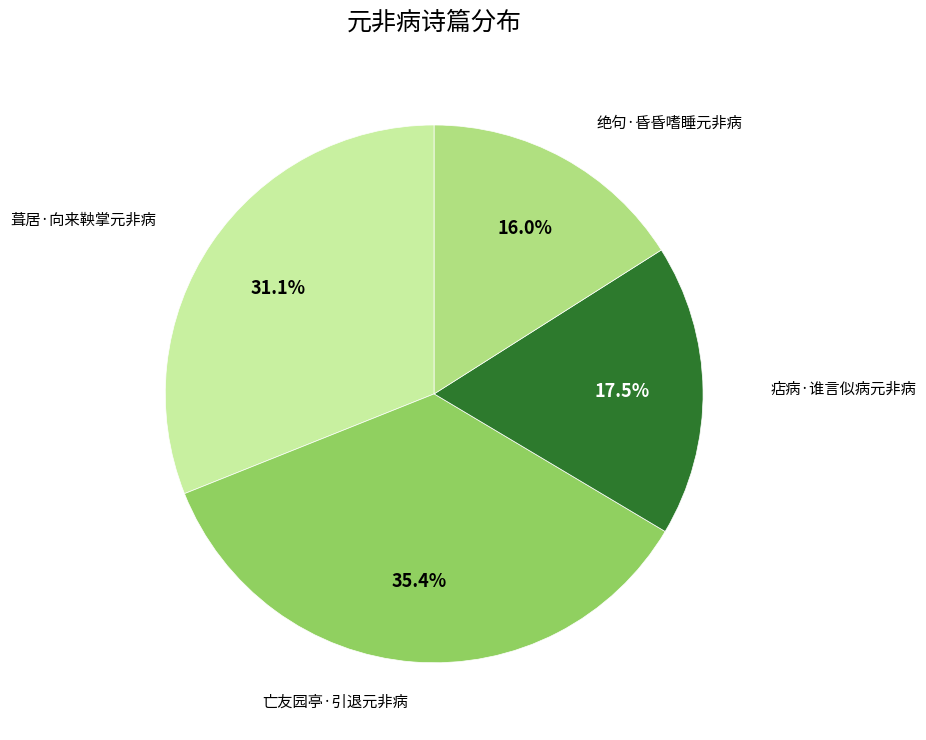

Does any single category account for the majority?

No